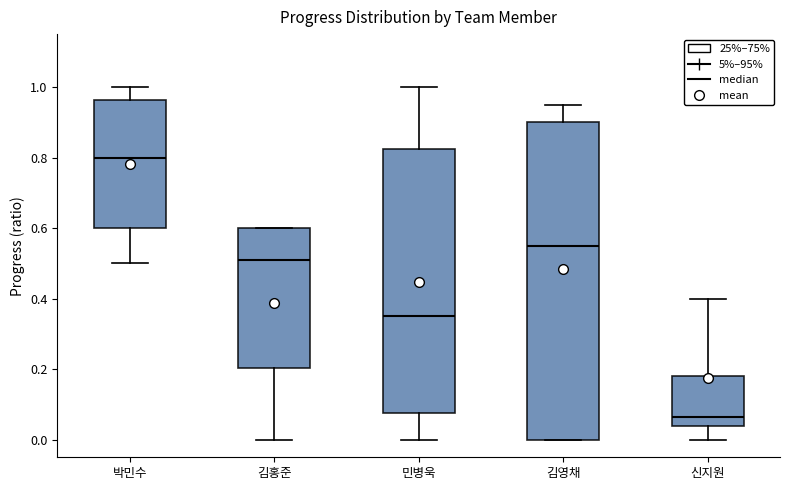

Reading left to right, read every box against the y-axis: the position of its median line, the range the box covers, and the ends of its whiskers. The values are not printed on the chart, so give them approximately, as read against the axis.

박민수: median 0.80, box 0.60 to 0.96, whiskers 0.50 to 1.00
김홍준: median 0.52, box 0.20 to 0.60, whiskers 0.00 to 0.60
민병욱: median 0.36, box 0.08 to 0.82, whiskers 0.00 to 1.00
김영채: median 0.56, box 0.00 to 0.90, whiskers 0.00 to 0.96
신지원: median 0.06, box 0.04 to 0.18, whiskers 0.00 to 0.40